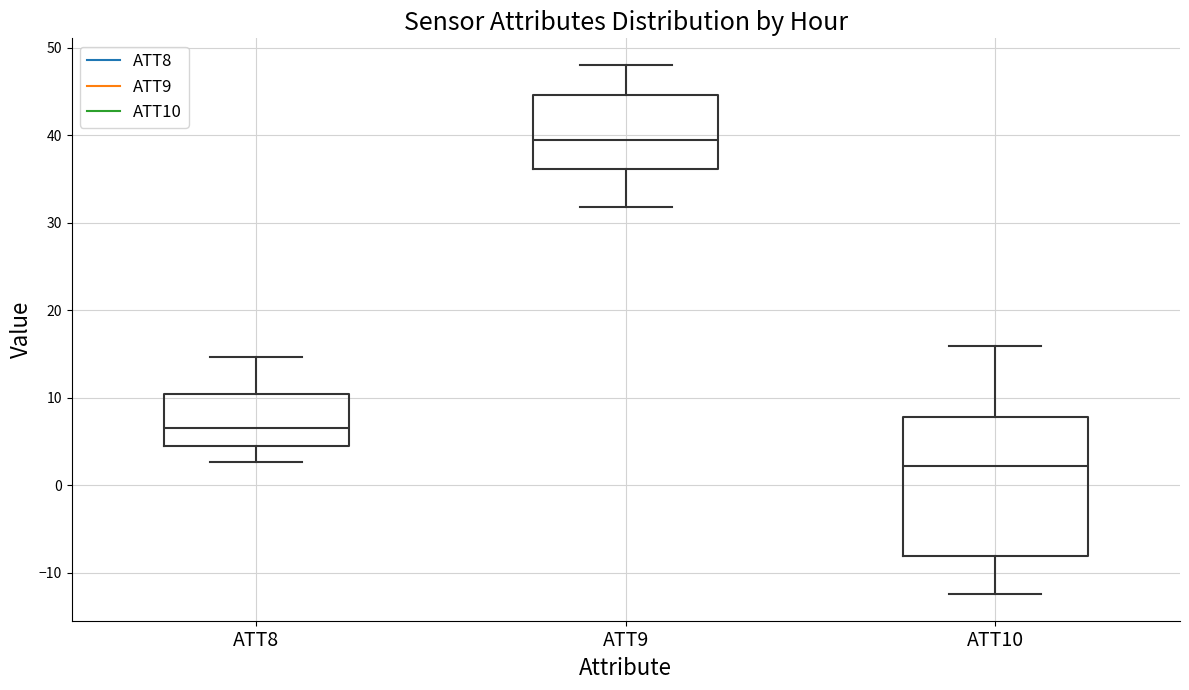

Where is the upper edge of the box for ATT9 on the y-axis? The values are not printed on the chart, so give them approximately, as read against the axis.

45